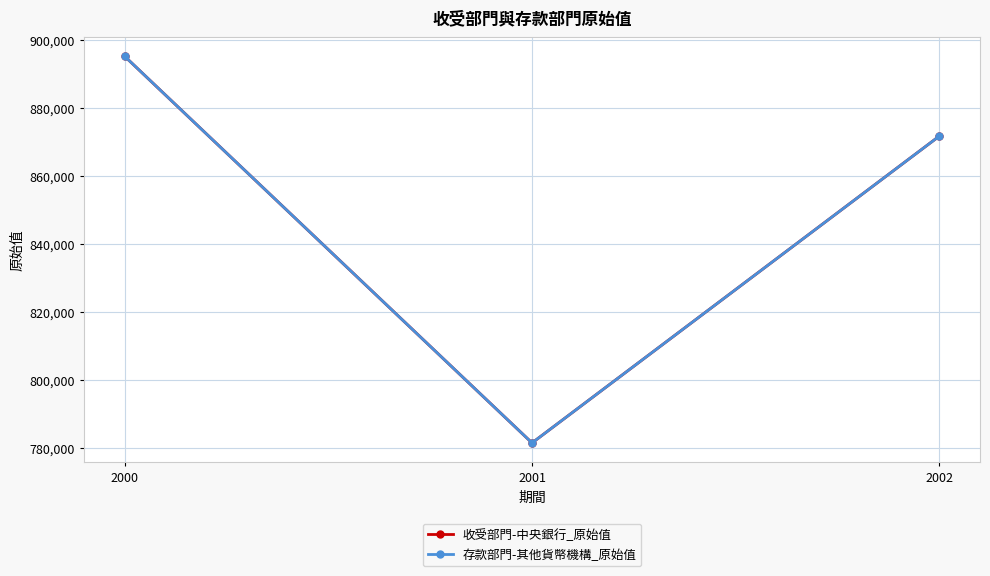

Reading left to right, list all the values displayed in this chart.

收受部門-中央銀行_原始值: 2000=895151	2001=781360	2002=871682
存款部門-其他貨幣機構_原始值: 2000=895151	2001=781360	2002=871682